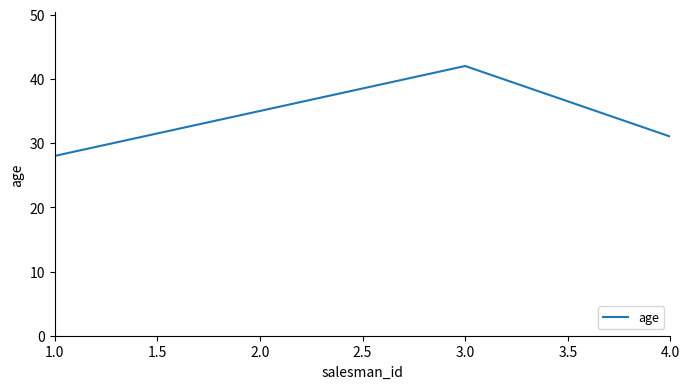

Read the value at 4.0.

31